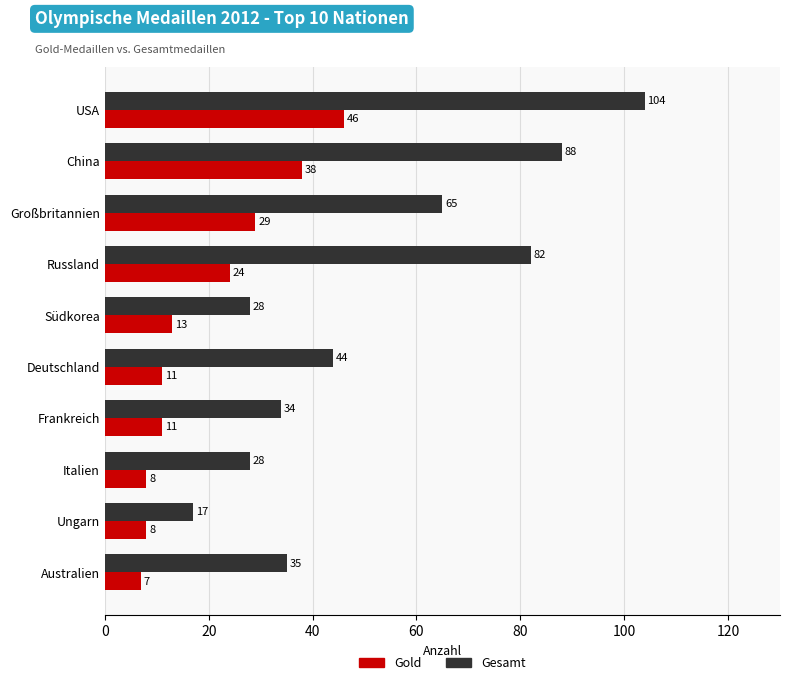

How many categories are shown in the chart?

10